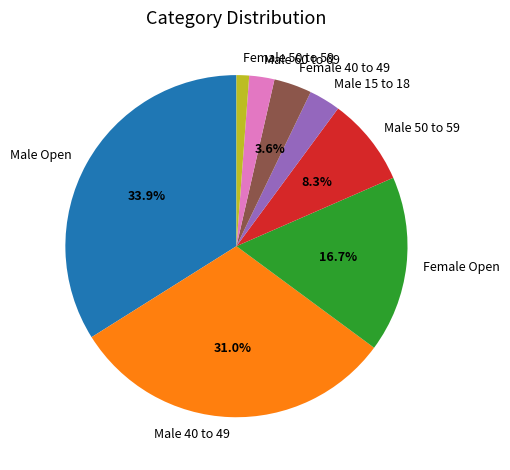

Is the sum of Male 50 to 59 and Male Open greater than half?

No